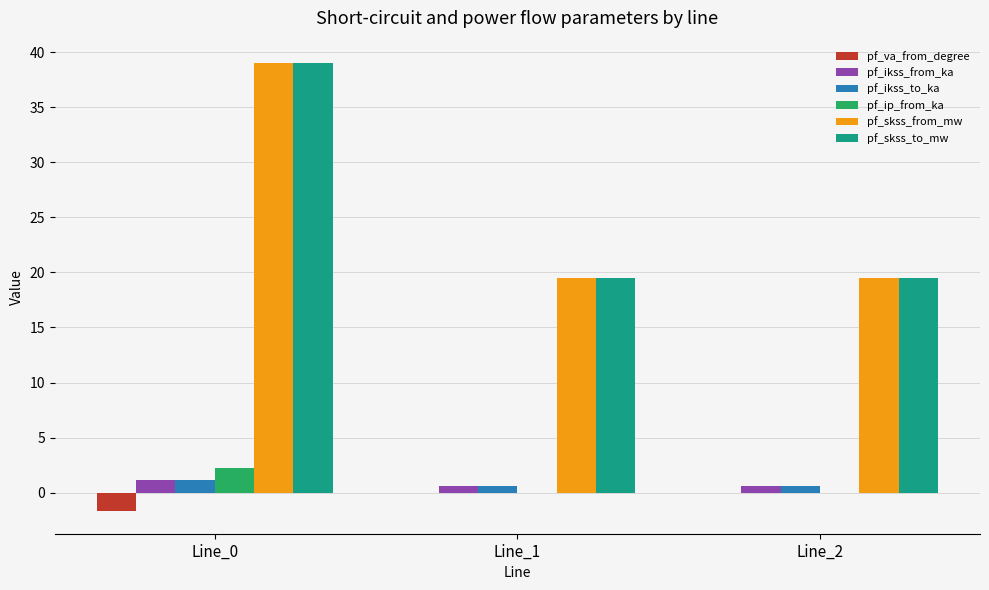

What is the maximum value shown in the chart?

39.0